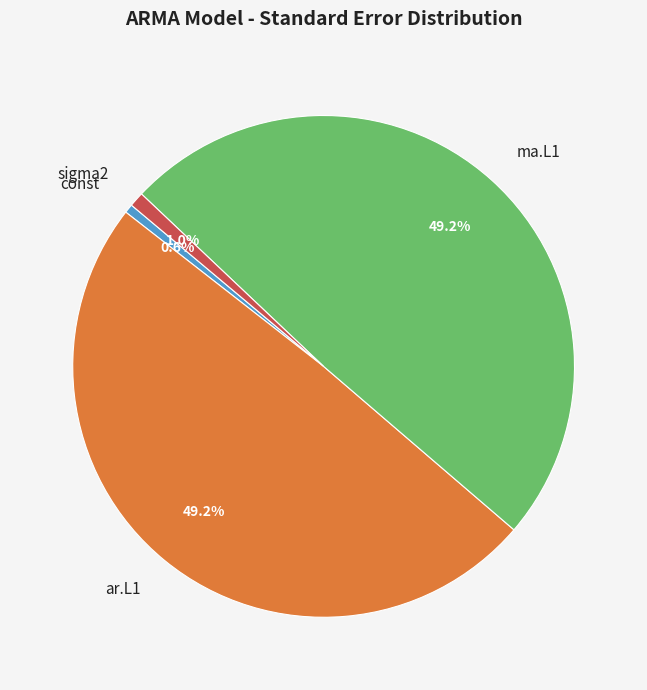

Between const and ma.L1, which is larger?

ma.L1